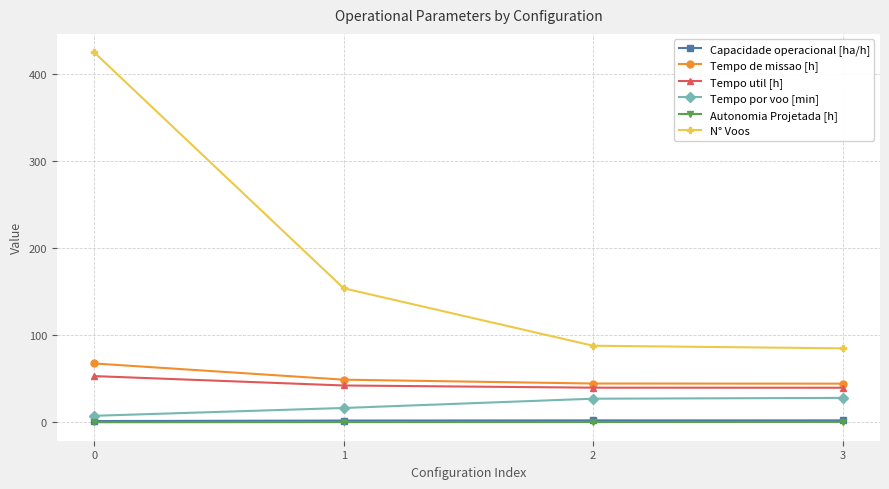

What is the sum of all Tempo util [h] values?

175.0